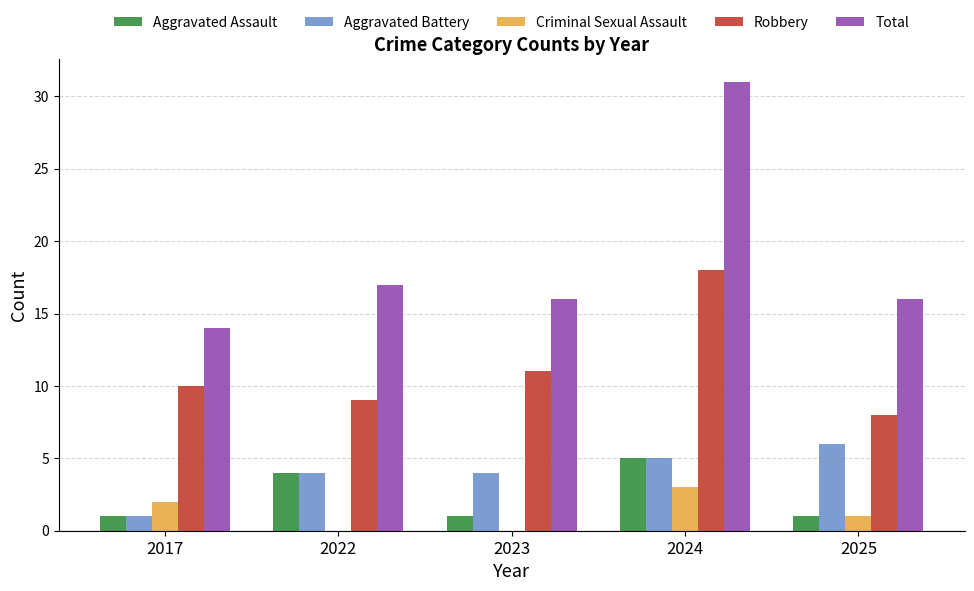

What value does the Aggravated Assault series have at 2022?

4